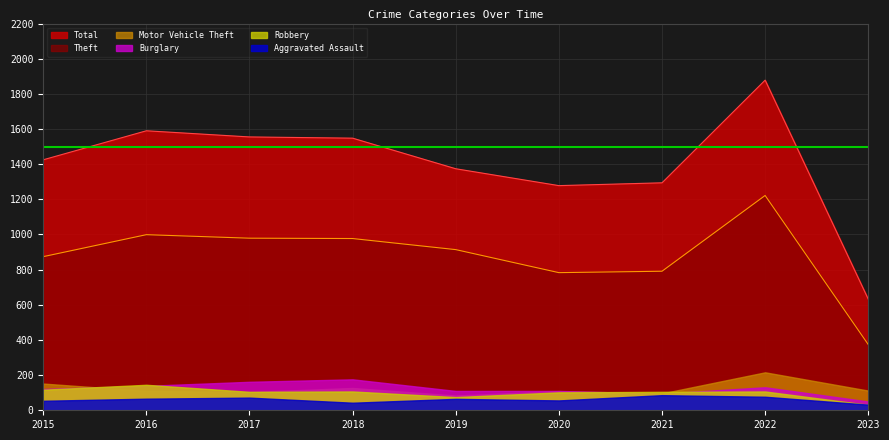

What is the sum of all Total values?

12574